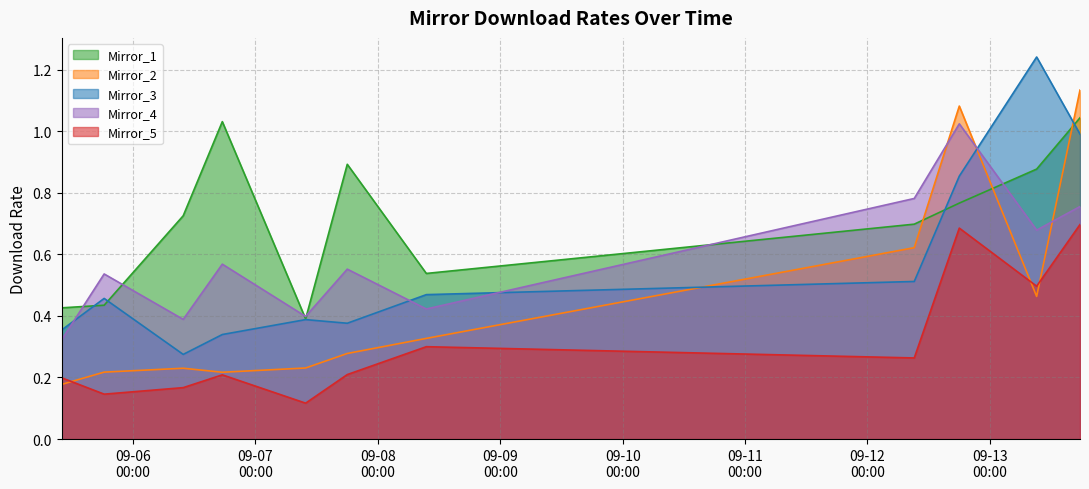

How many intersections are there between Mirror_1 and Mirror_2?

3